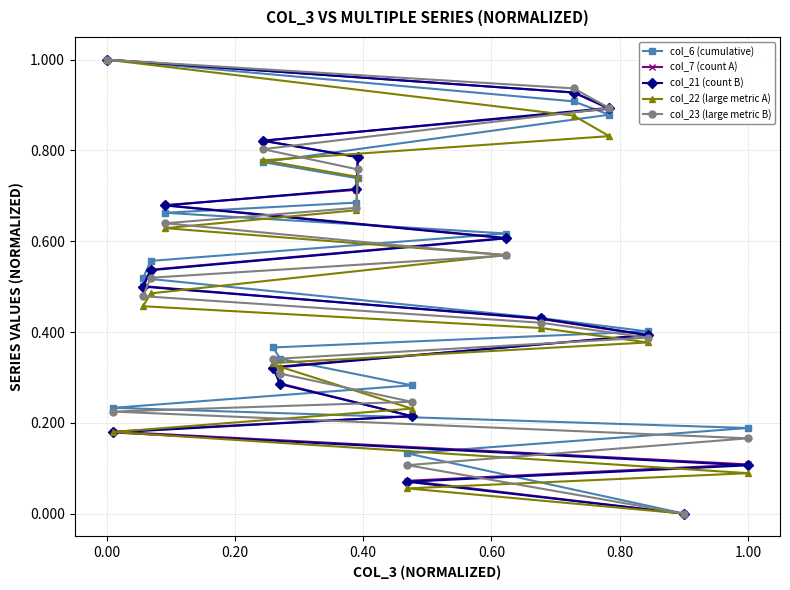

What is the average value of the col_7 (count A) series?

0.5